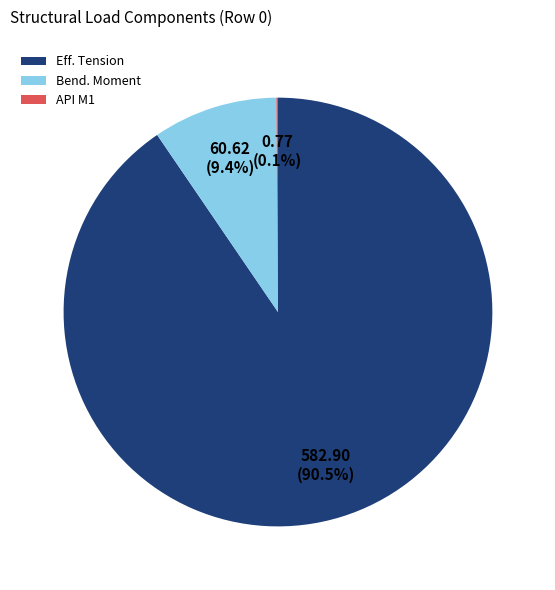

Which slice represents more than half of the pie?

Eff. Tension